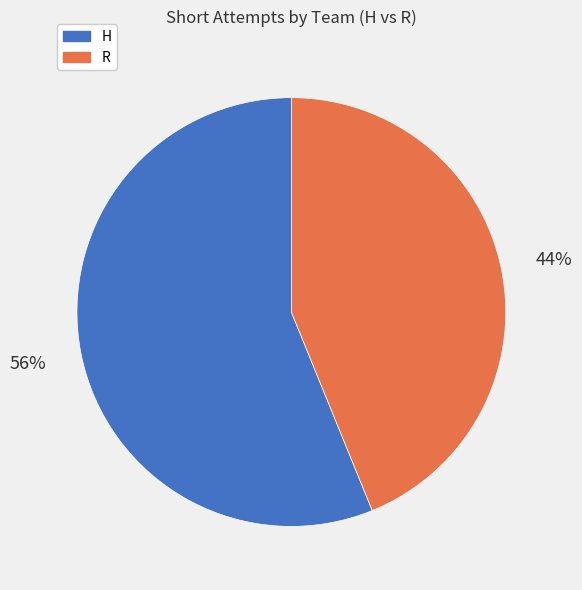

Approximately how many times larger is the value at R compared to H?

0.8